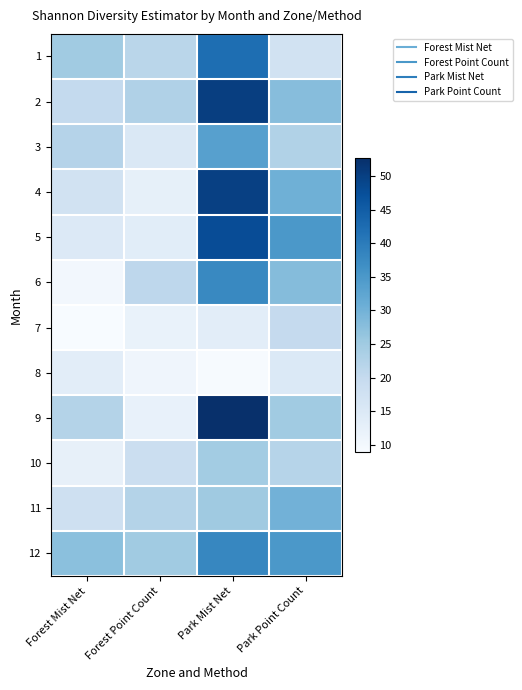

Which category has the highest value across all series?

Park Mist Net